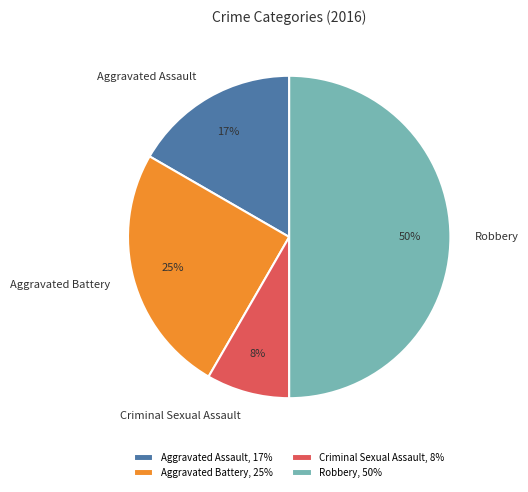

Approximately how many times larger is the value at Criminal Sexual Assault compared to Aggravated Battery?

0.3